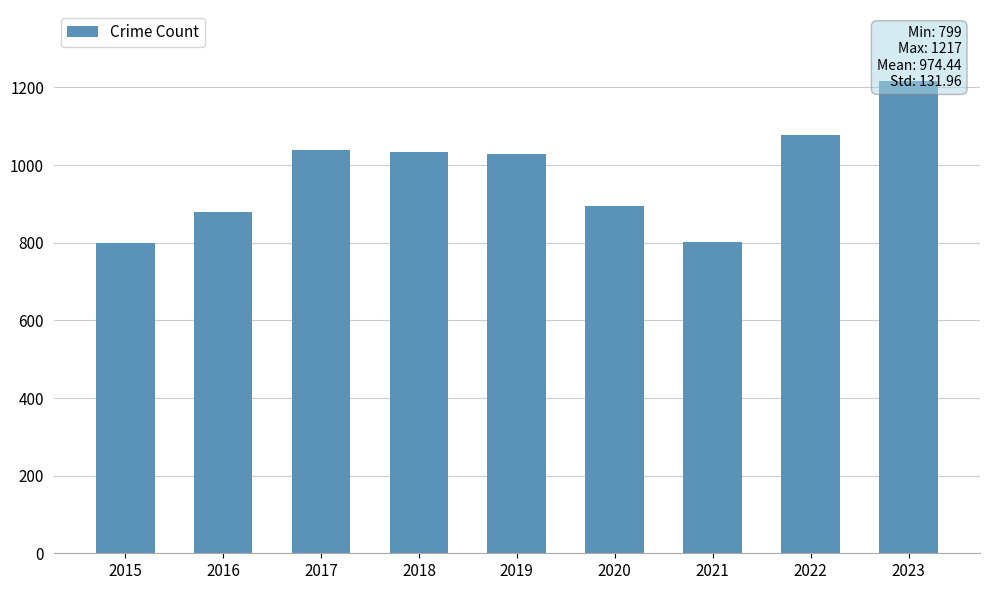

The value at 2015 is 799. True or false?

True